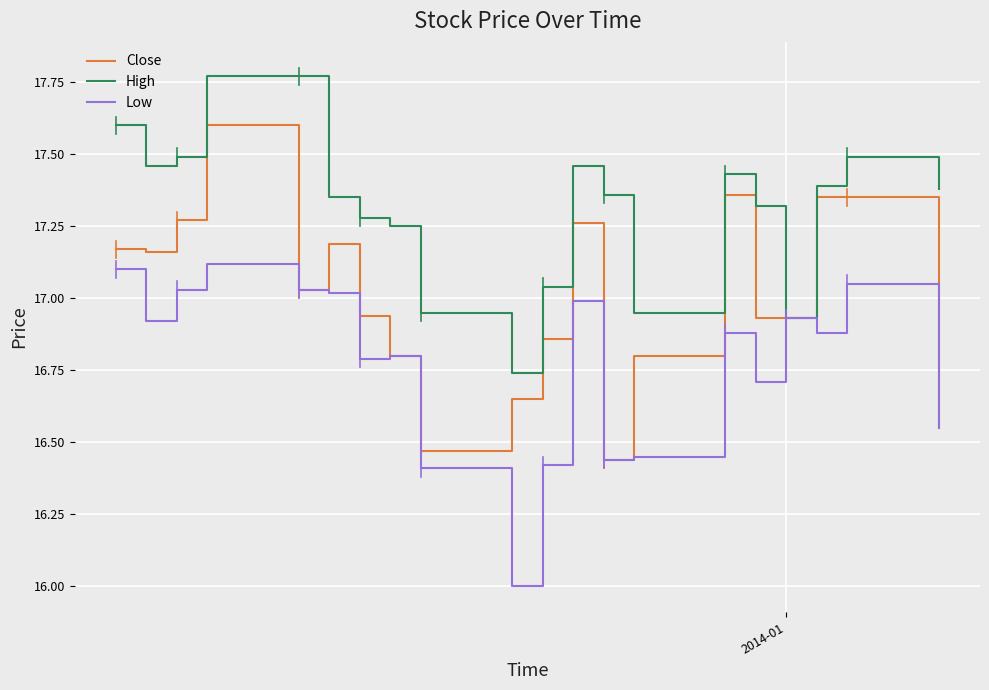

Rank the series by their maximum value, from highest to lowest.

High, Close, Low